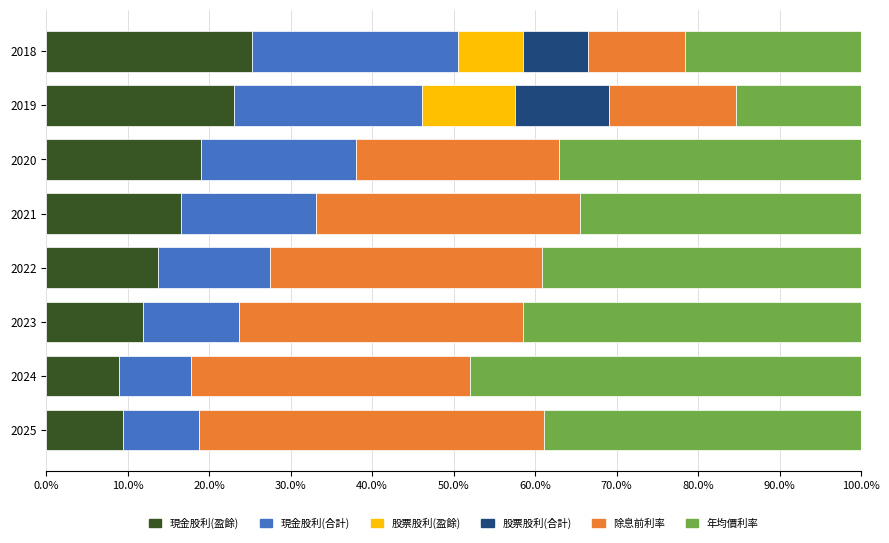

What is the total value across all series at 2024?

100.0